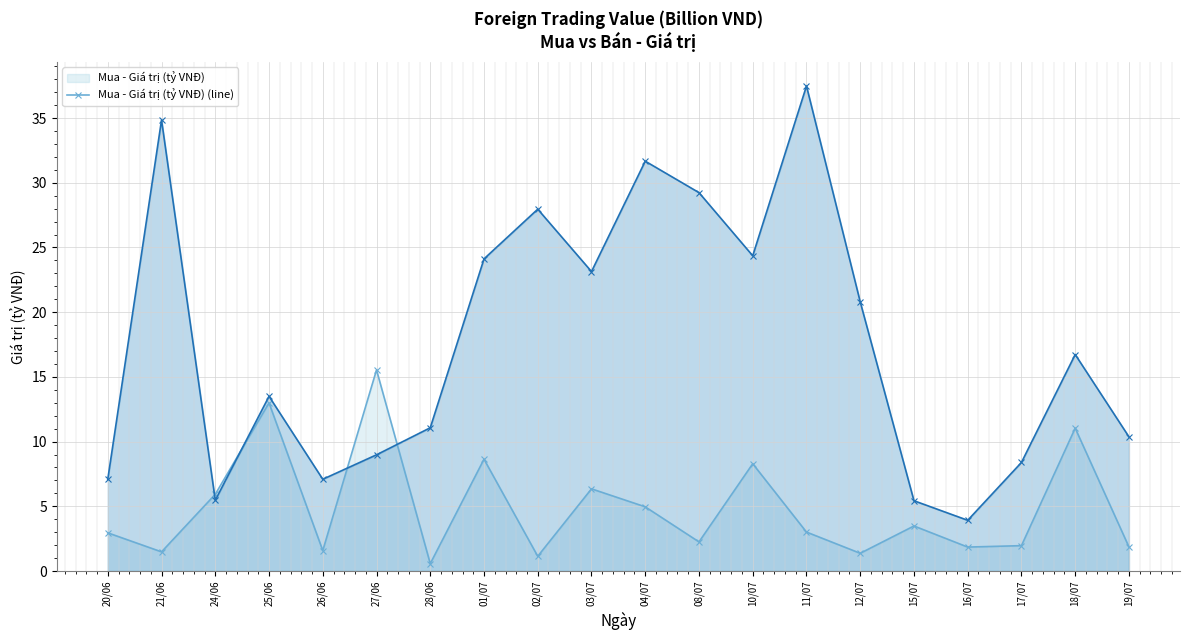

How many lines are shown in the chart?

2